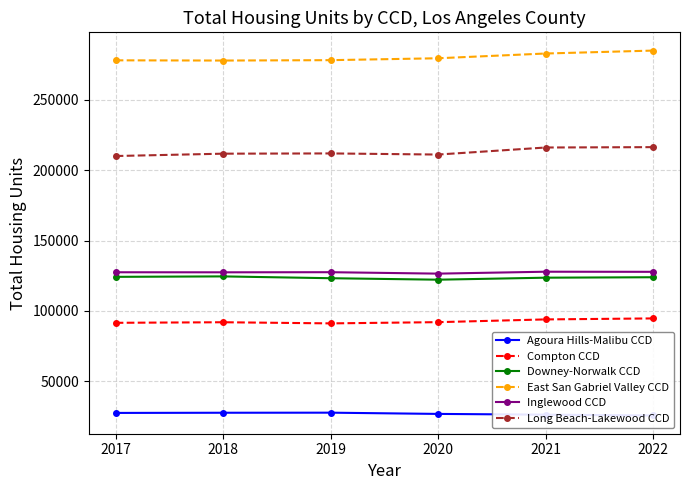

Which series has the largest range (max minus min)?

East San Gabriel Valley CCD